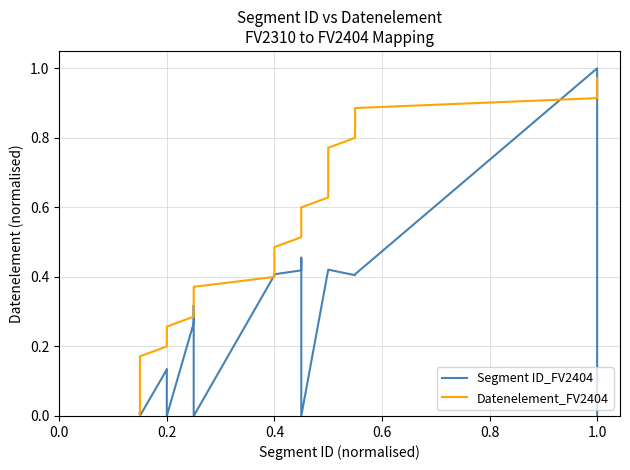

How many data points in Segment ID_FV2404 are above 0?

28